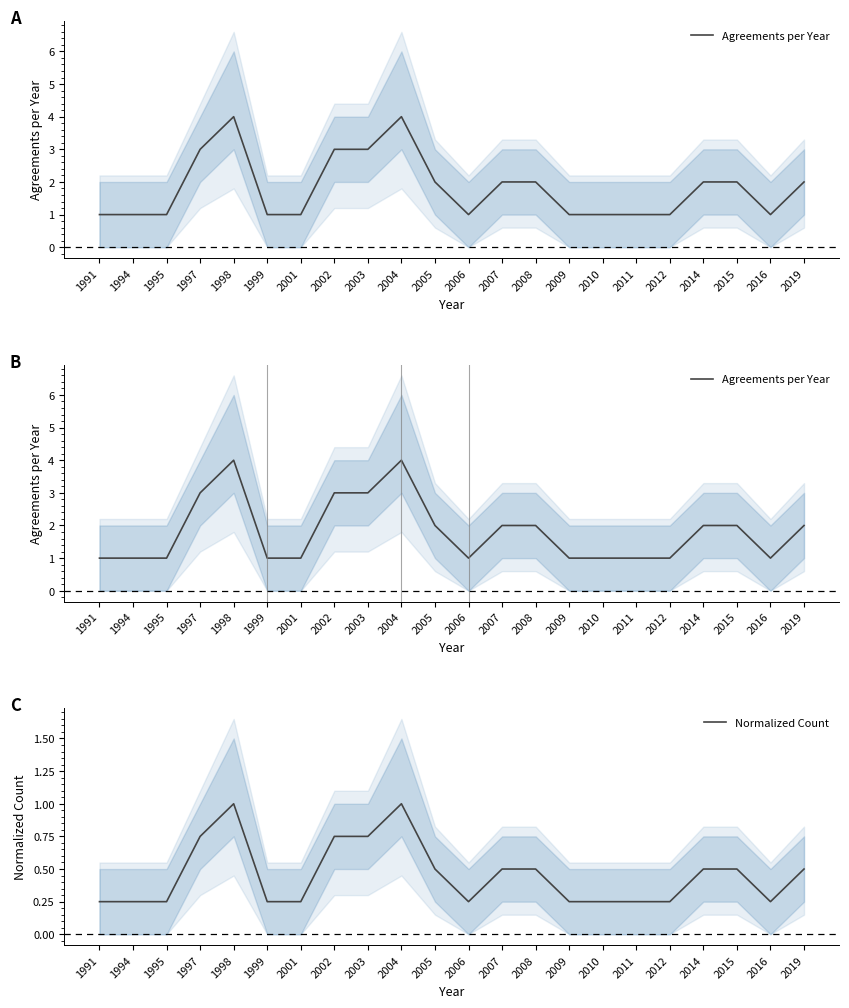

How many data points does each series have?

22